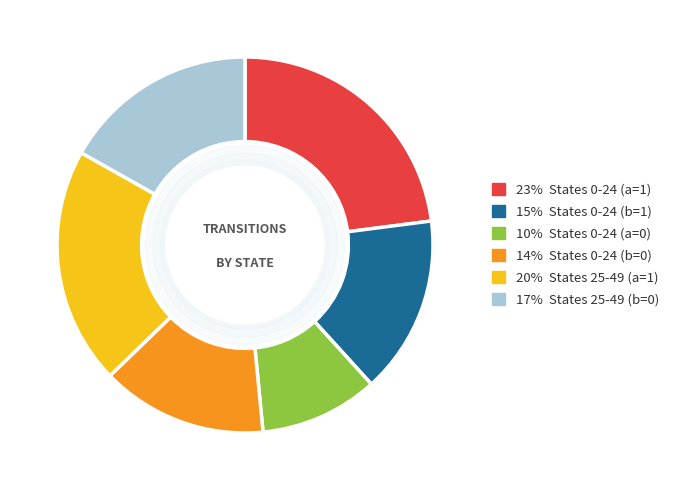

Rank the categories by value from lowest to highest.

10% States 0-24 (a=0), 14% States 0-24 (b=0), 15% States 0-24 (b=1), 17% States 25-49 (b=0), 20% States 25-49 (a=1), 23% States 0-24 (a=1)